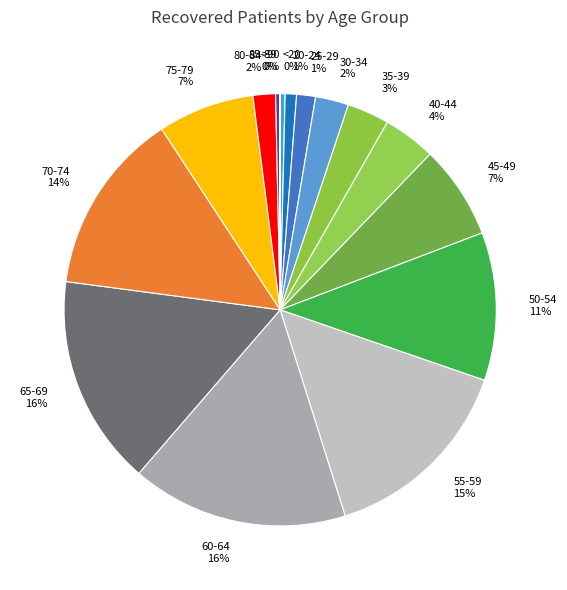

Does 30-34 account for over 50% of the chart?

No